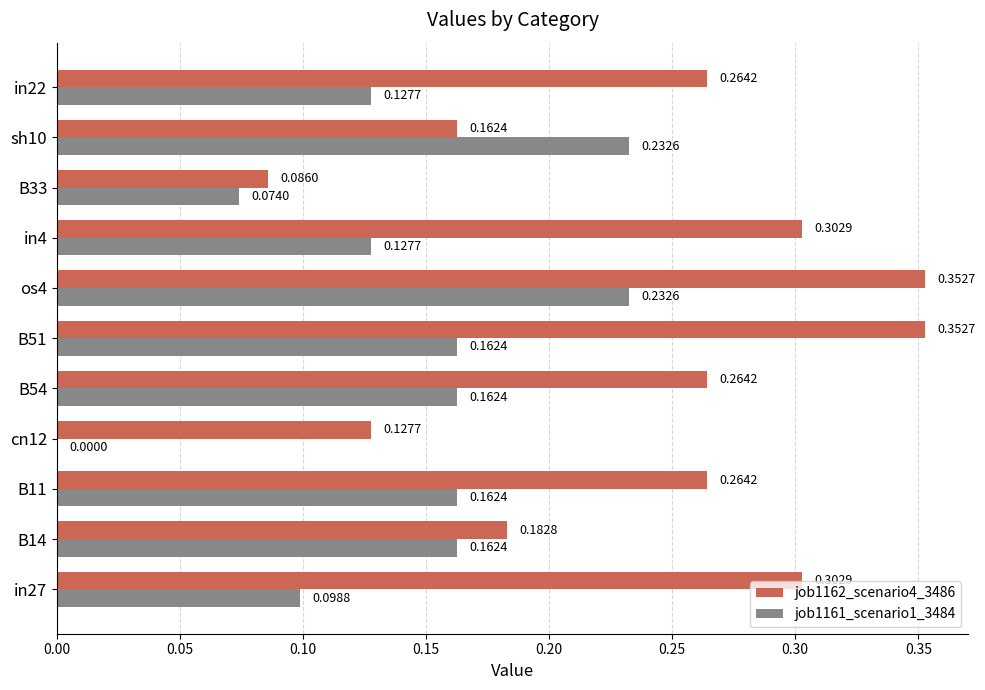

Between B11 and os4, which series saw the biggest shift?

job1162_scenario4_3486